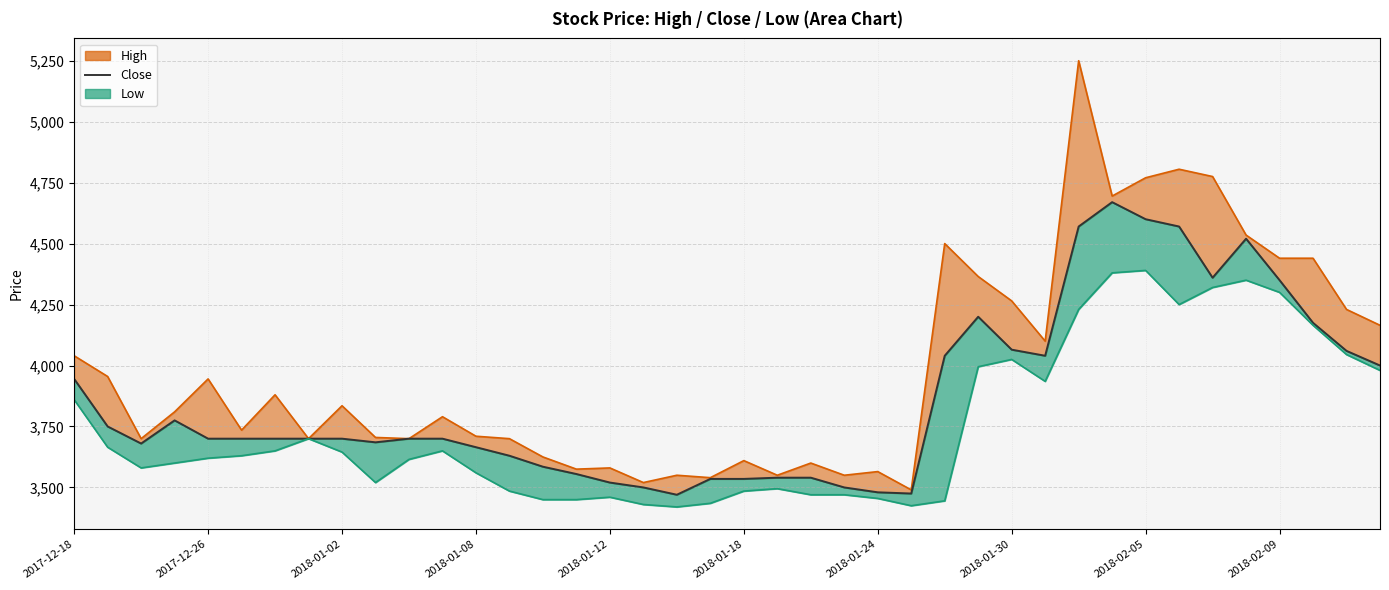

What is the sum of all values?

154485